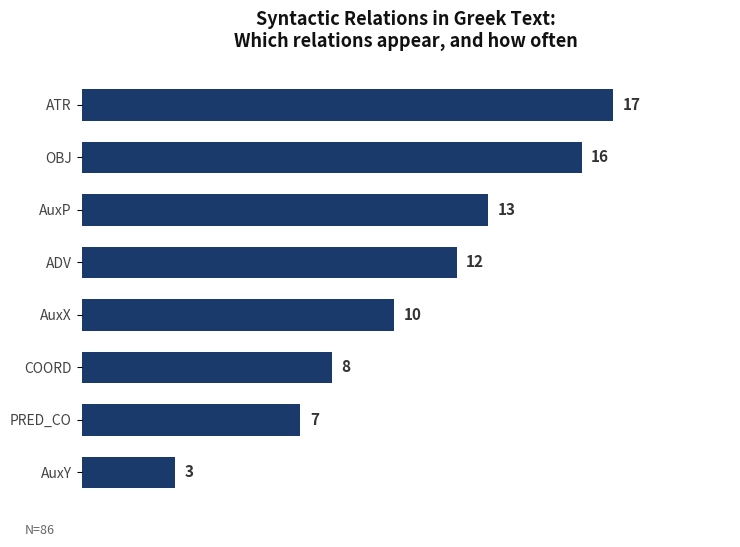

Is it true that the value at AuxY is 4?

False